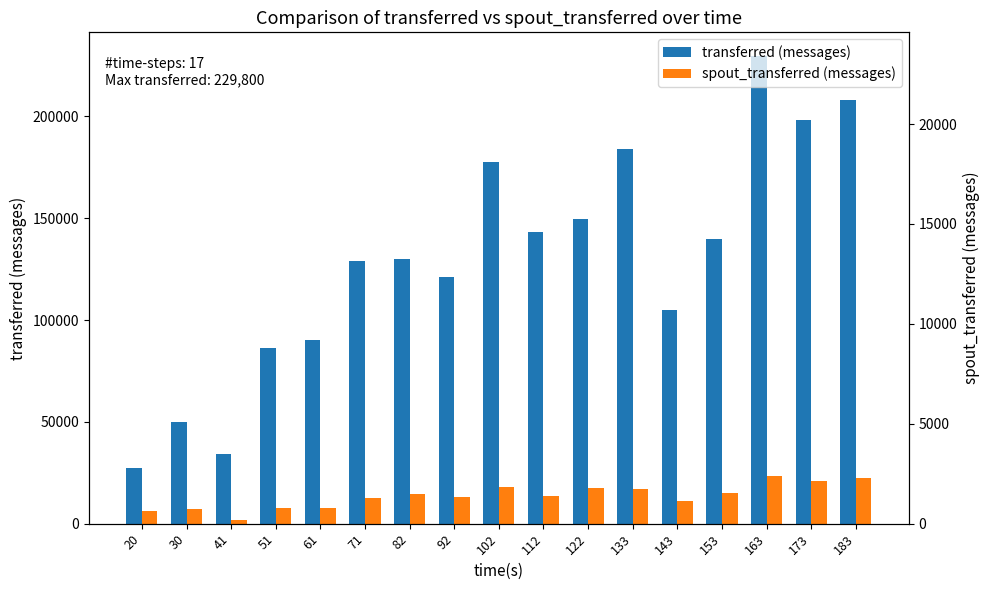

What are all the series names shown in the legend?

transferred (messages), spout_transferred (messages)